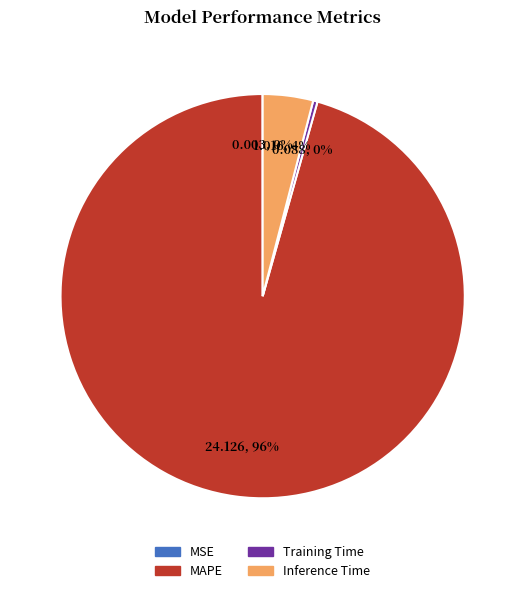

Does any single category account for the majority?

Yes